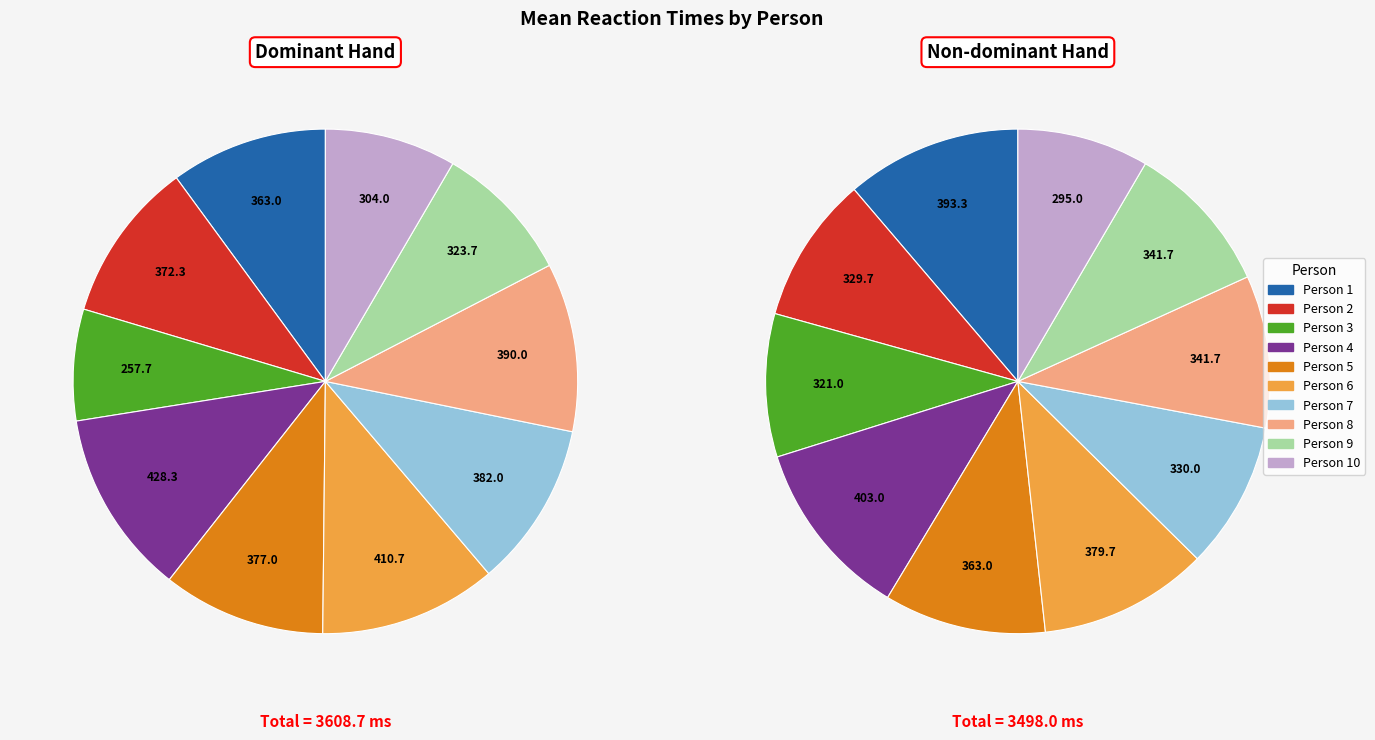

What is the smallest slice in the pie chart?

Person 3